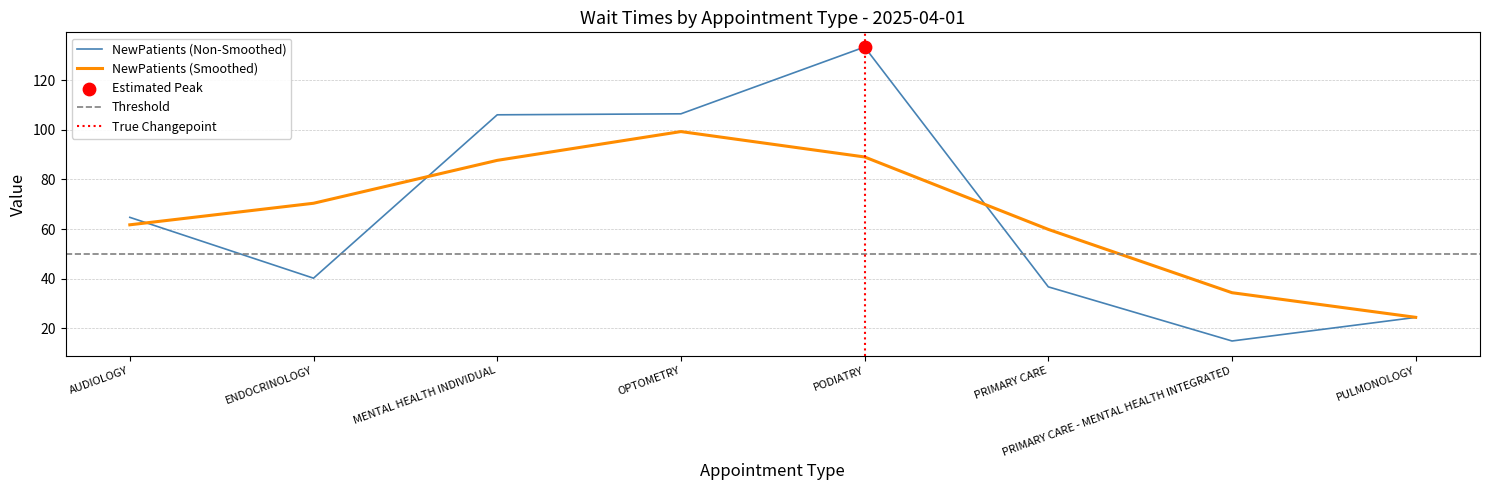

What is the change in value from ENDOCRINOLOGY to OPTOMETRY?

+66.2